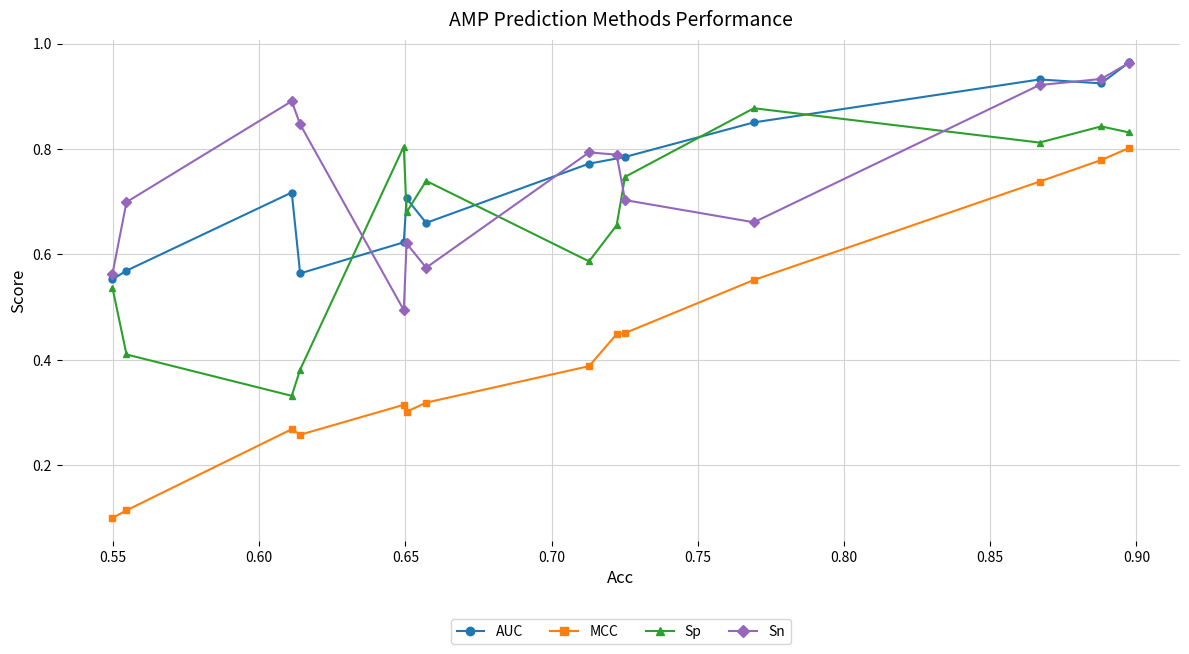

True or false: Sn has more than 2 points higher than both neighbors.

True